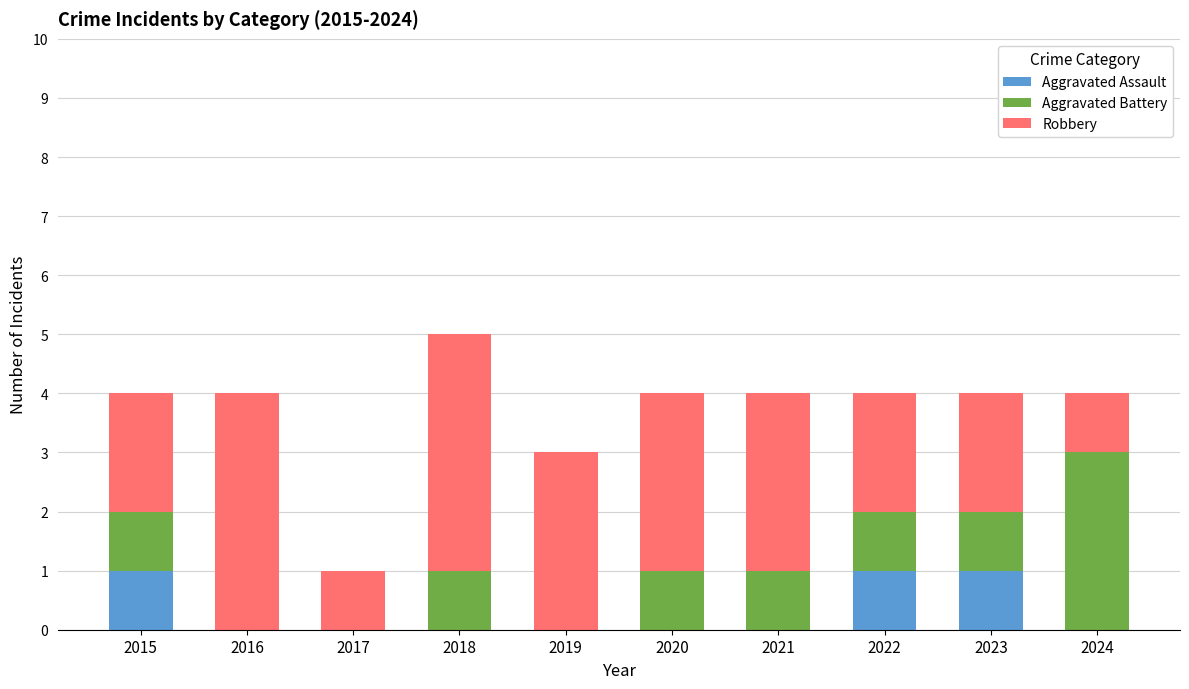

True or false: Aggravated Assault has a value of 1 at 2023.

True